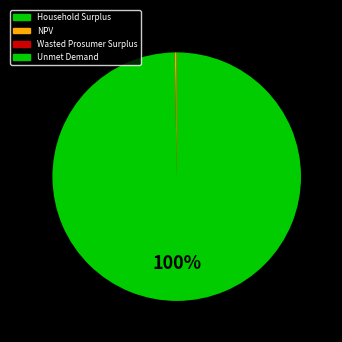

Is it true that Household Surplus is 99% of the pie?

False